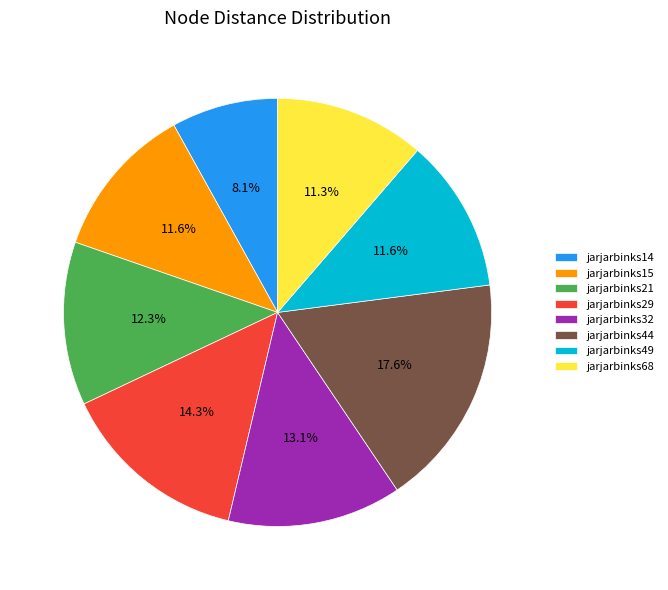

The jarjarbinks14 slice represents 1% of the pie. True or false?

False